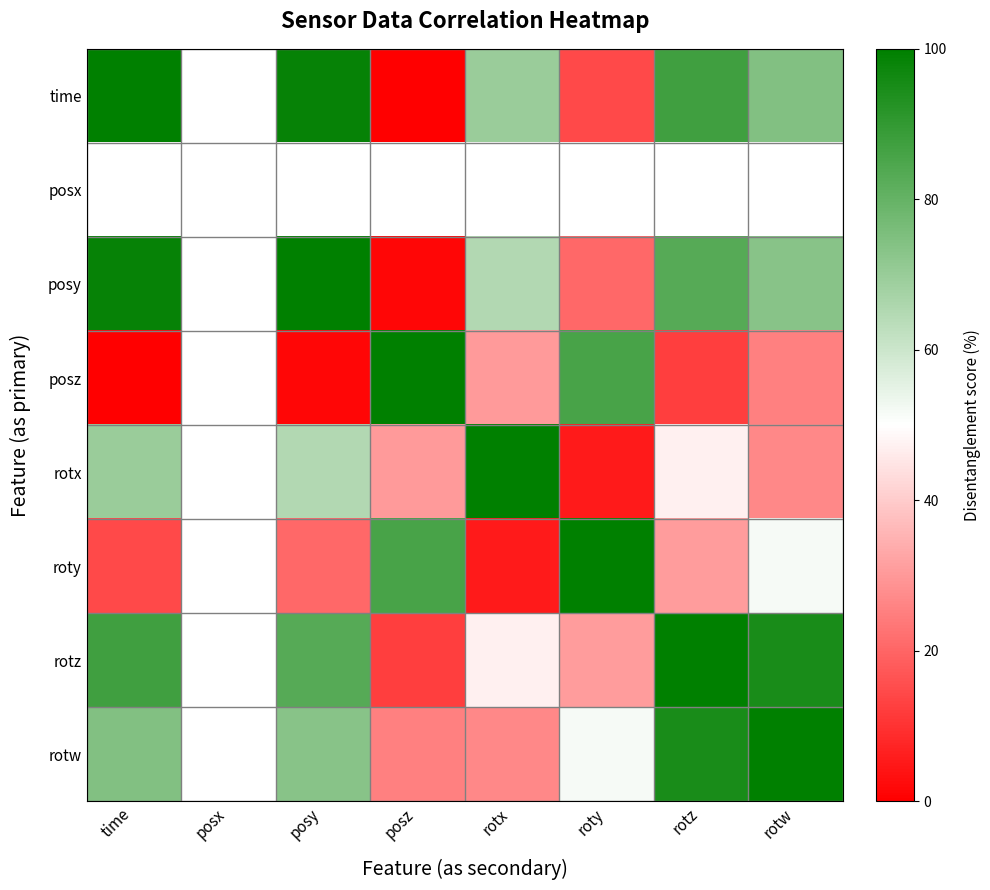

The value of posz at posy is 1.7. True or false?

False